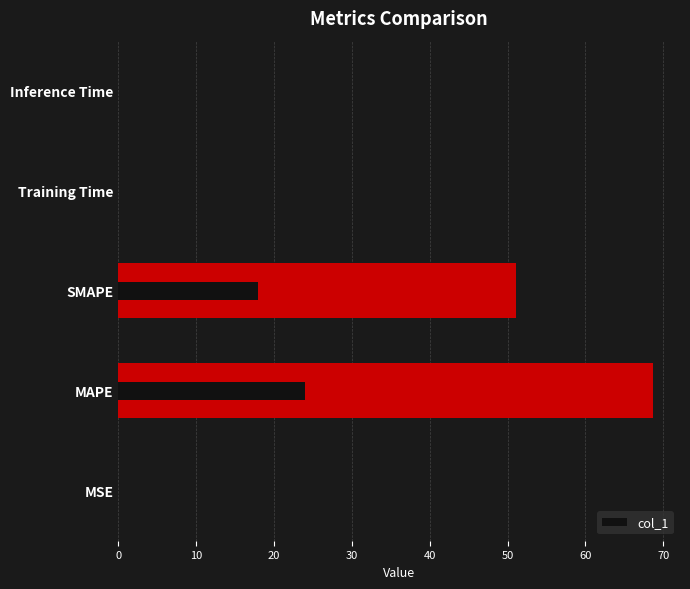

What is the greatest value displayed?

68.7